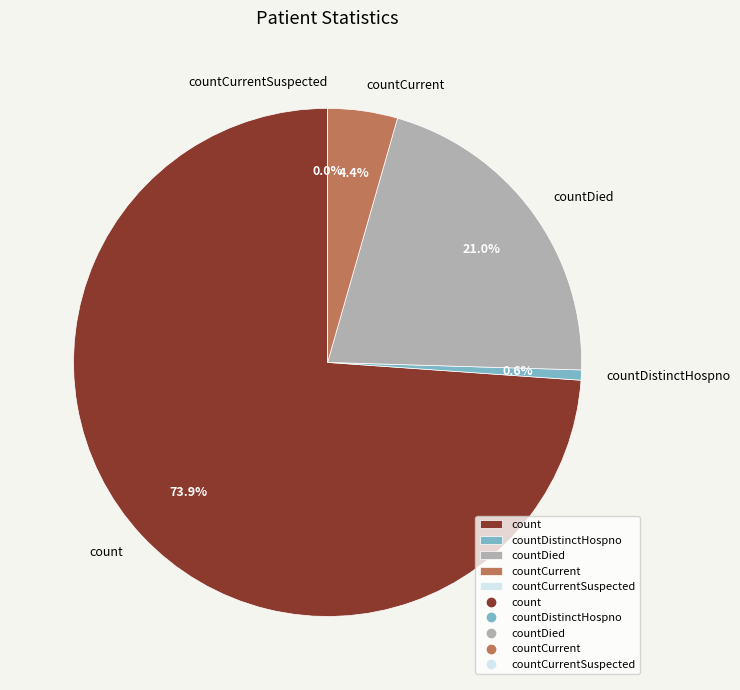

The countDied slice represents 21% of the pie. True or false?

True